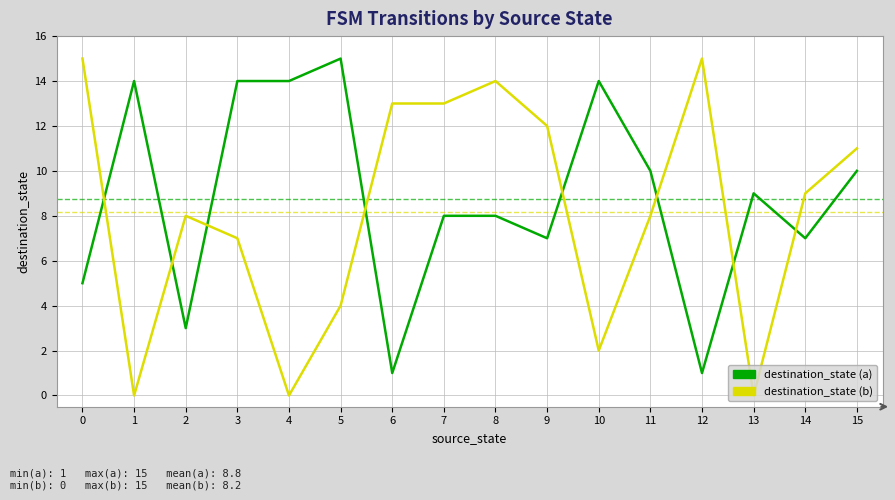

Reading left to right, what are all the values shown in this chart?

destination_state (a): 0=5	1=14	2=3	3=14	4=14	5=15	6=1	7=8	8=8	9=7	10=14	11=10	12=1	13=9	14=7	15=10
destination_state (b): 0=15	1=0	2=8	3=7	4=0	5=4	6=13	7=13	8=14	9=12	10=2	11=8	12=15	13=0	14=9	15=11